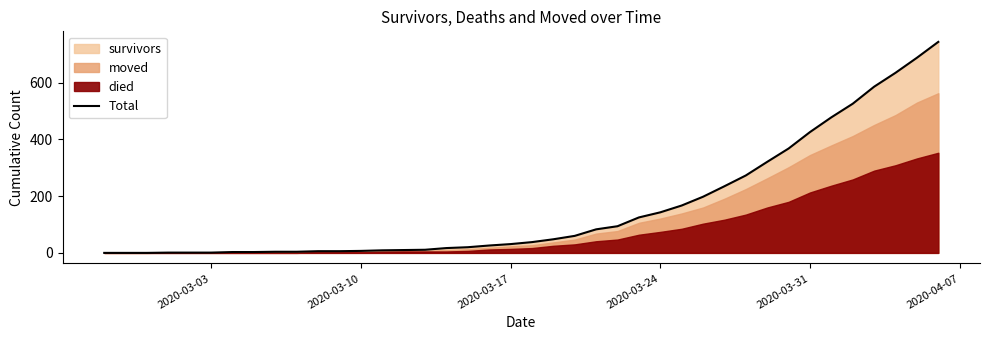

How many data points does each series have?

40